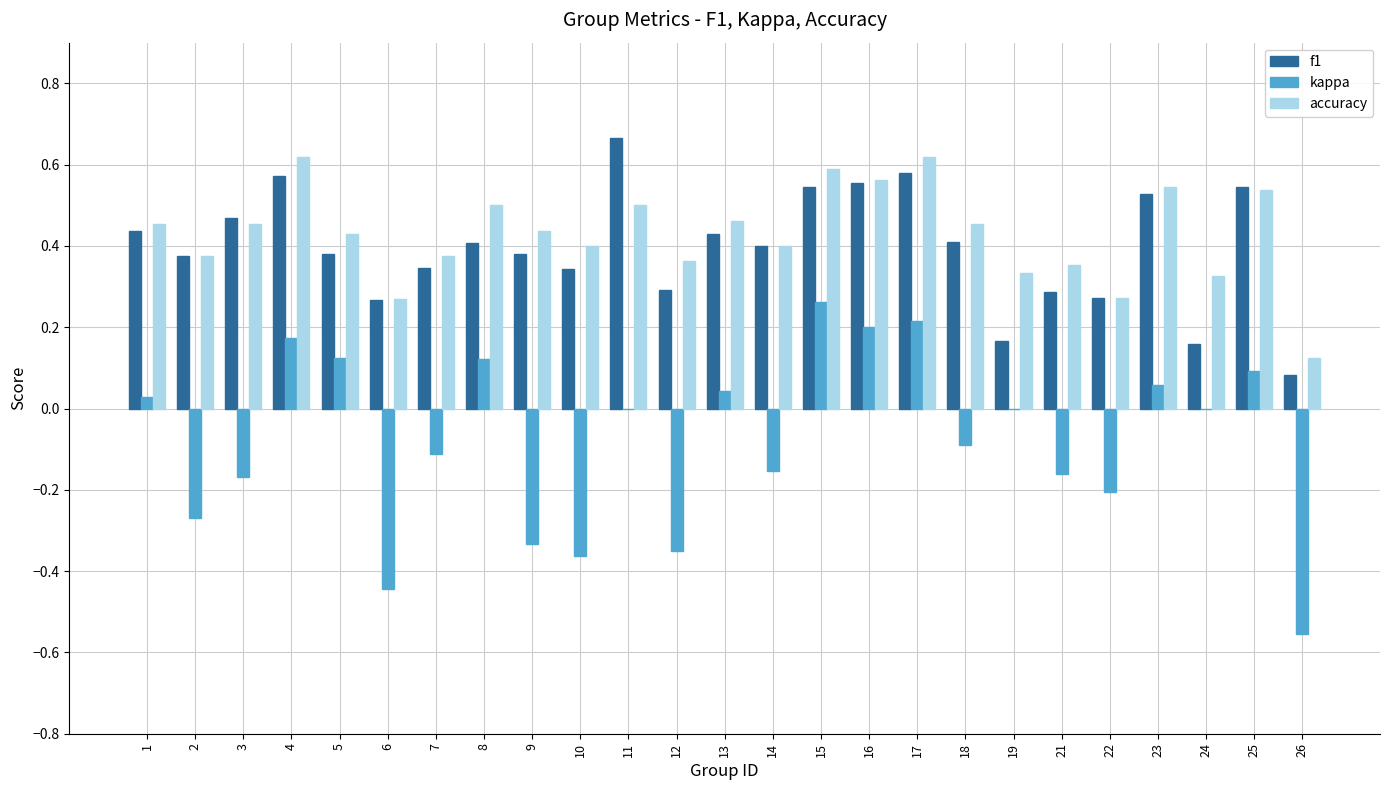

Is it true that accuracy equals 0.5 at 3?

True